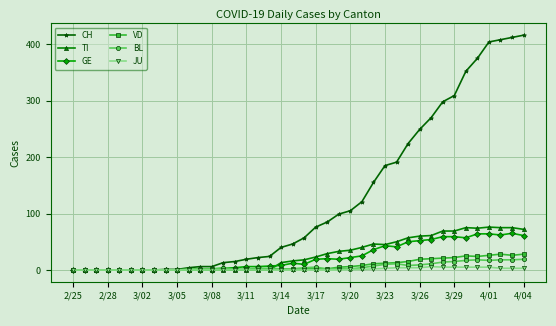

At how many categories does at least one series exceed 363?

5